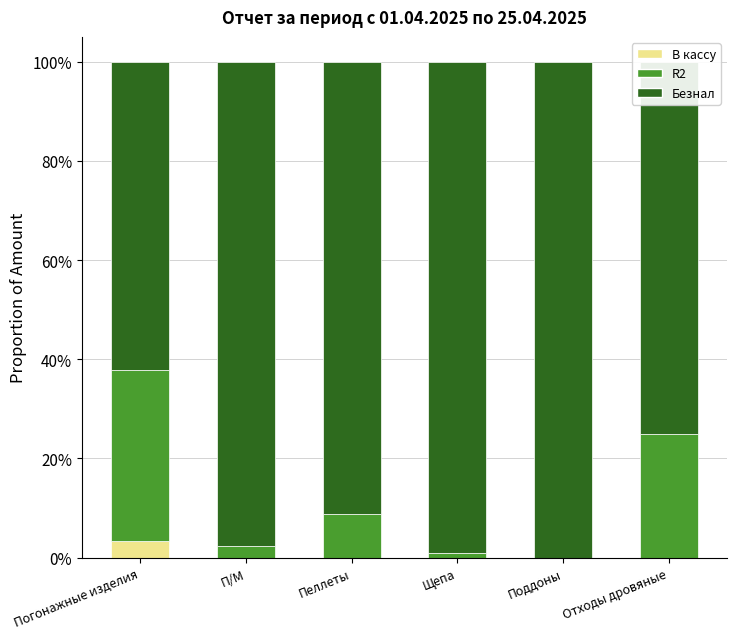

What are all the series names shown in the legend?

В кассу, R2, Безнал